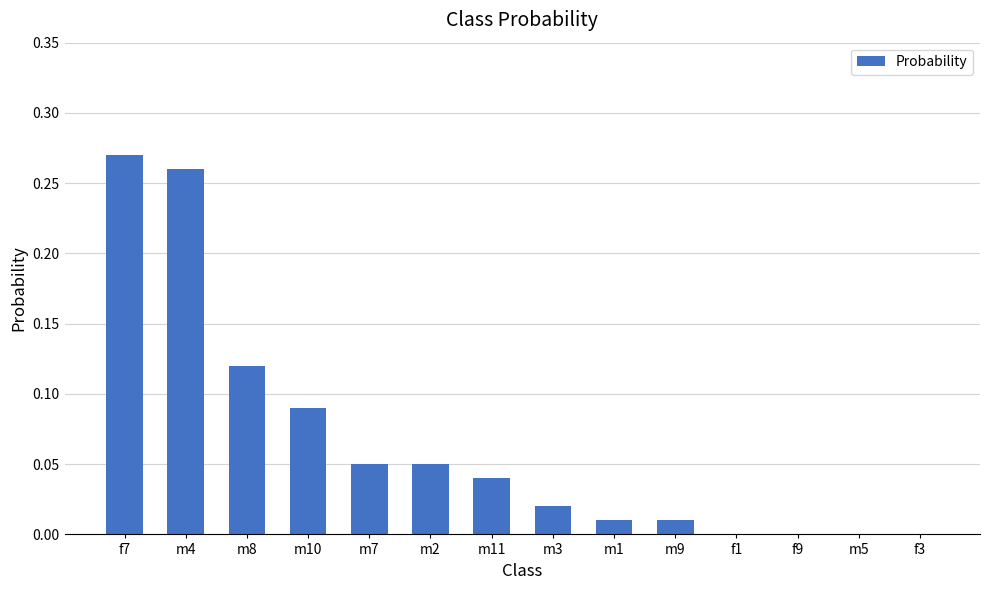

Which label corresponds to the largest value in the chart?

f7